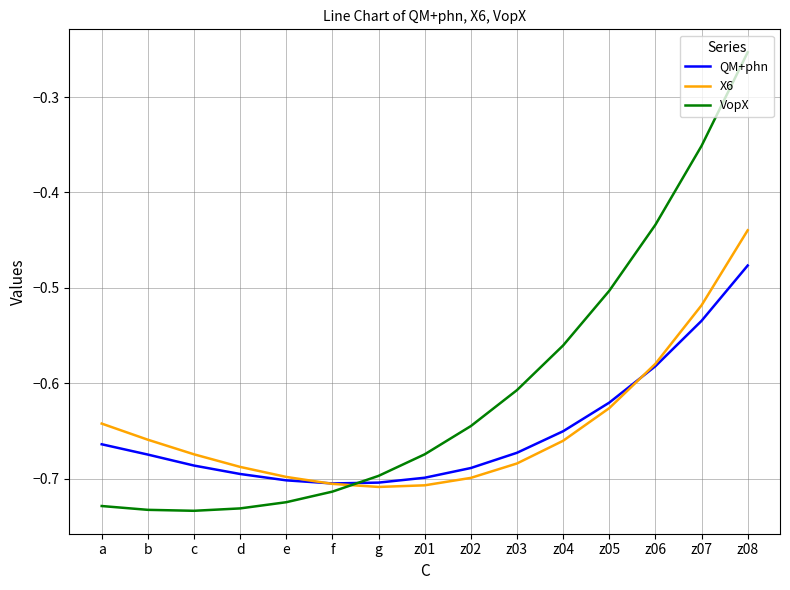

Does the chart display data point markers on the line(s)?

No